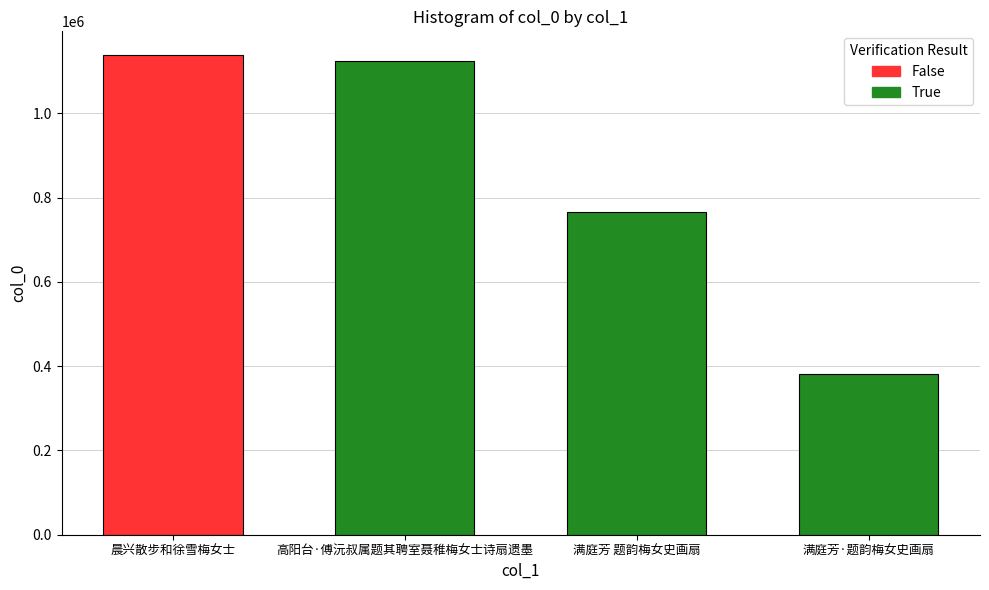

What is the average value?

852323